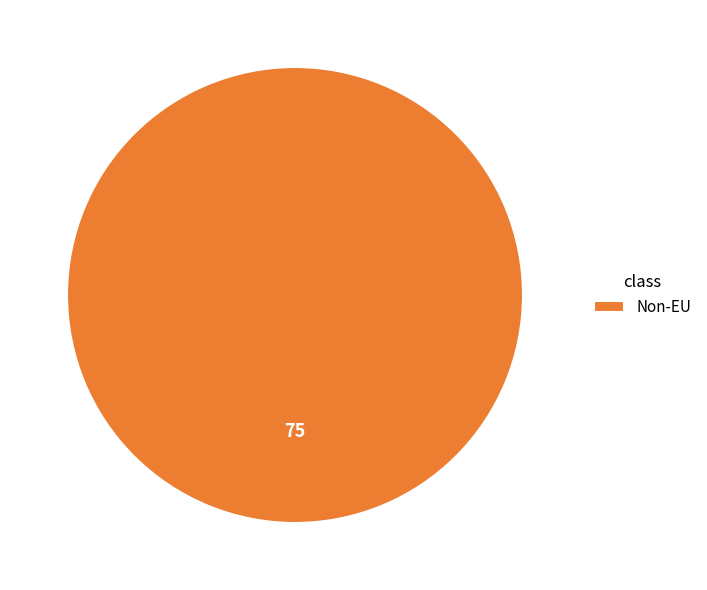

True or false: Non-EU accounts for 100% of the total.

True